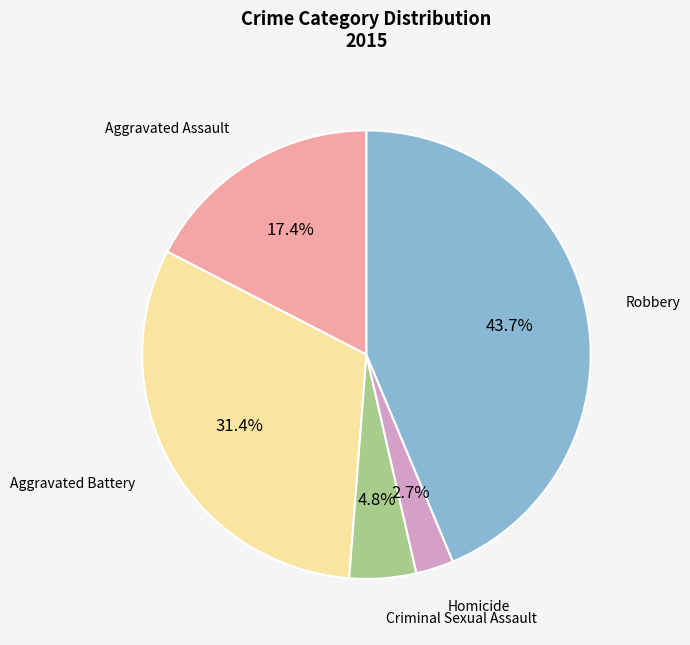

Is there any slice that represents more than half of the pie?

No